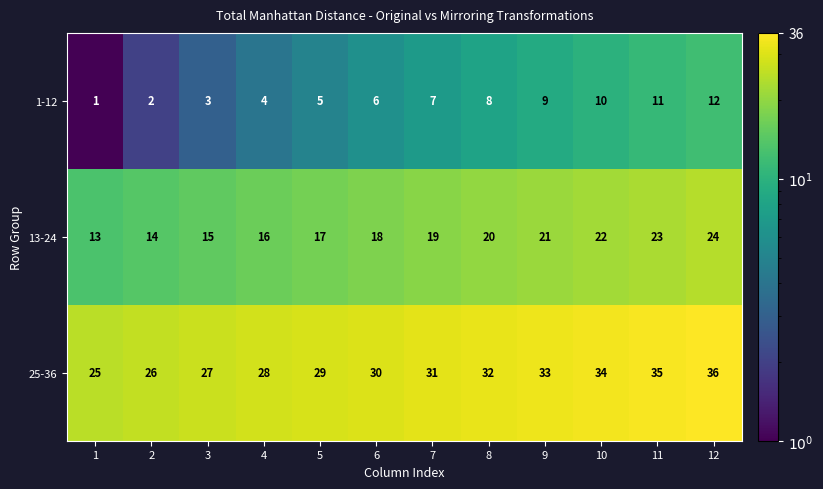

List the series in order of their peak value, lowest first.

1-12, 13-24, 25-36